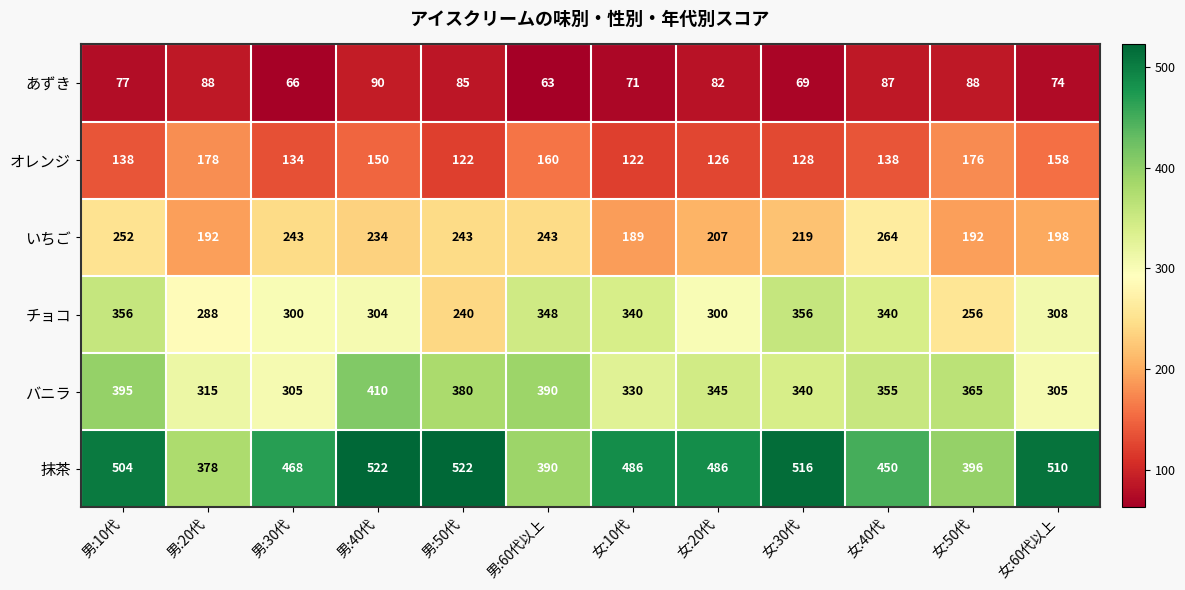

Is the value of あずき at 女:30代 greater than the value of オレンジ at 女:20代?

No